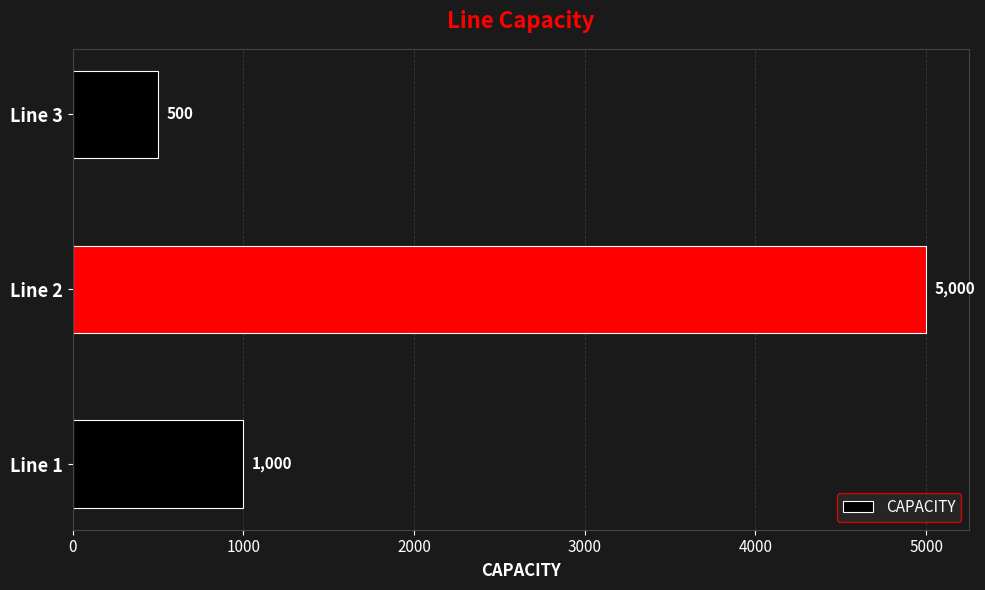

Where is the data nearest to the value 2750?

Line 1